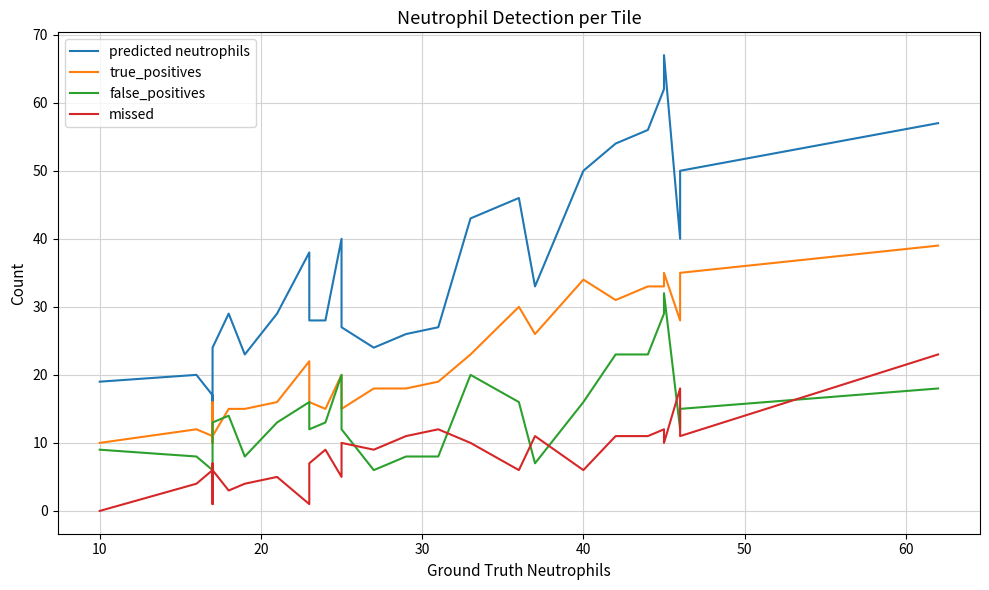

Which series has the largest total across all categories?

predicted neutrophils